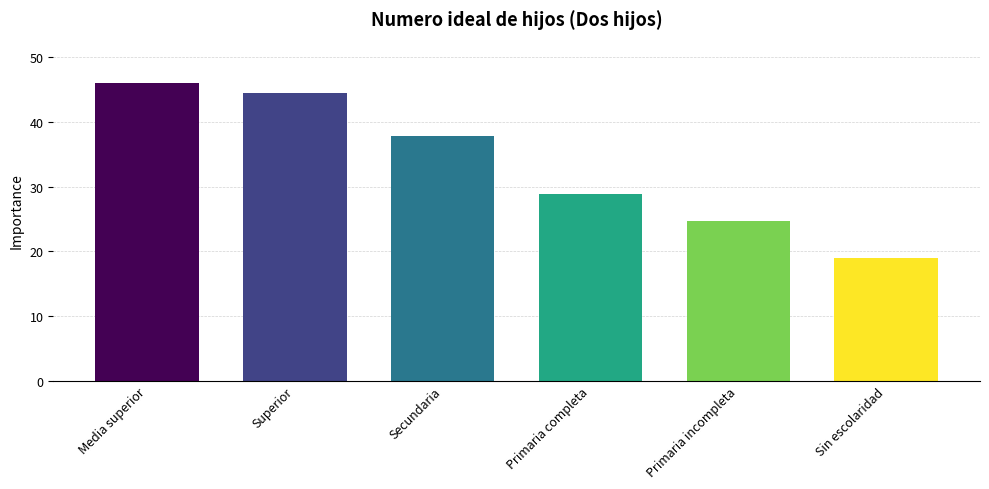

List the labels in order of value, largest first.

Media superior, Superior, Secundaria, Primaria completa, Primaria incompleta, Sin escolaridad